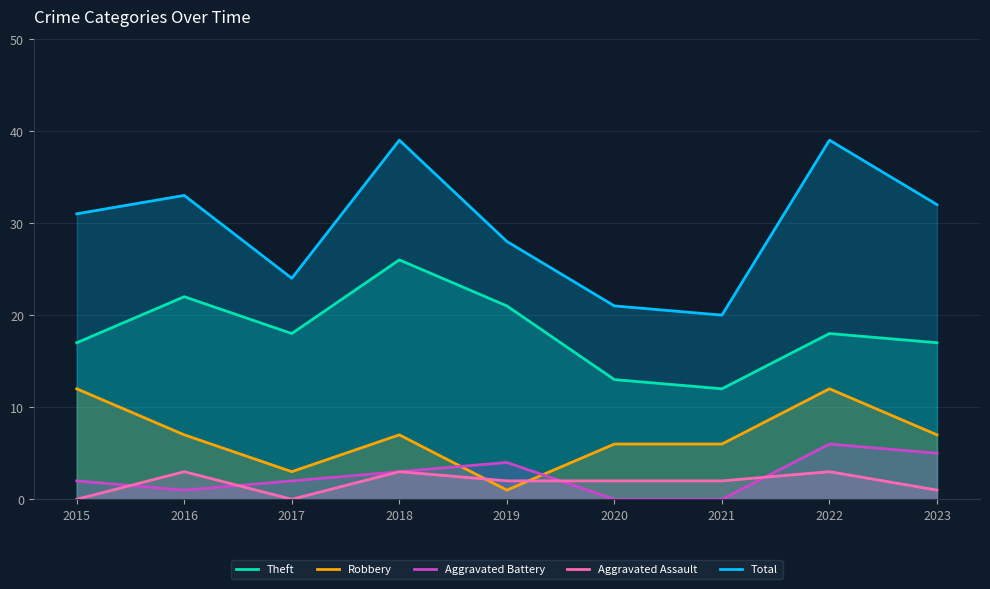

Which series has the largest range (max minus min)?

Total